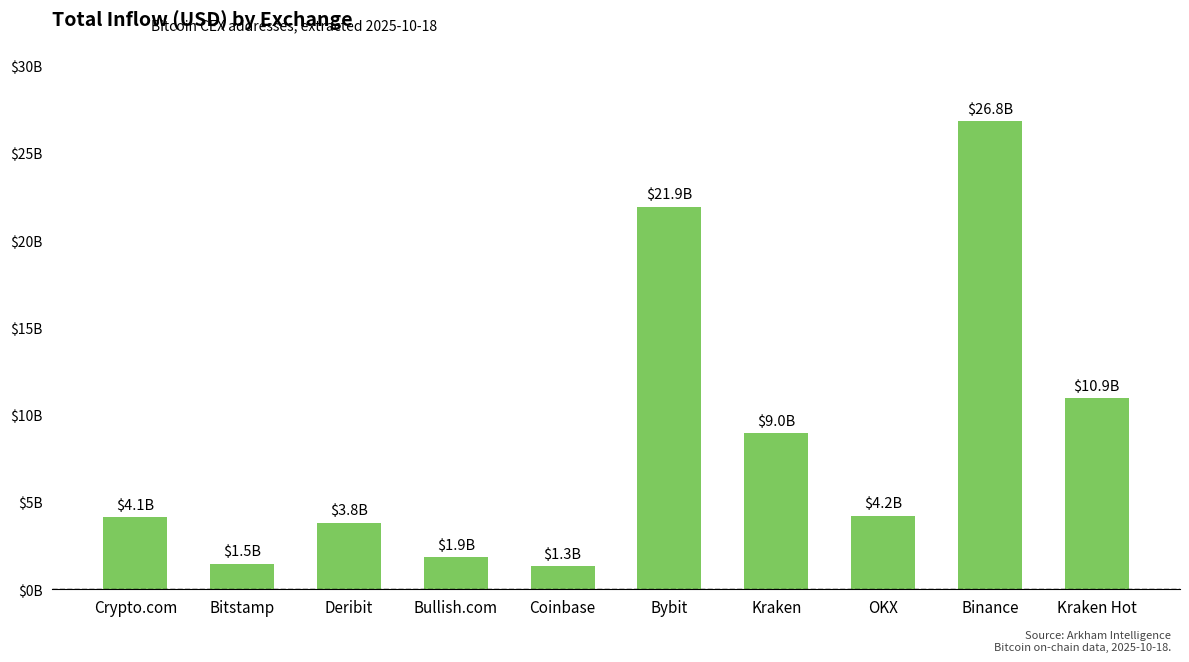

Does the chart contain any negative values?

No